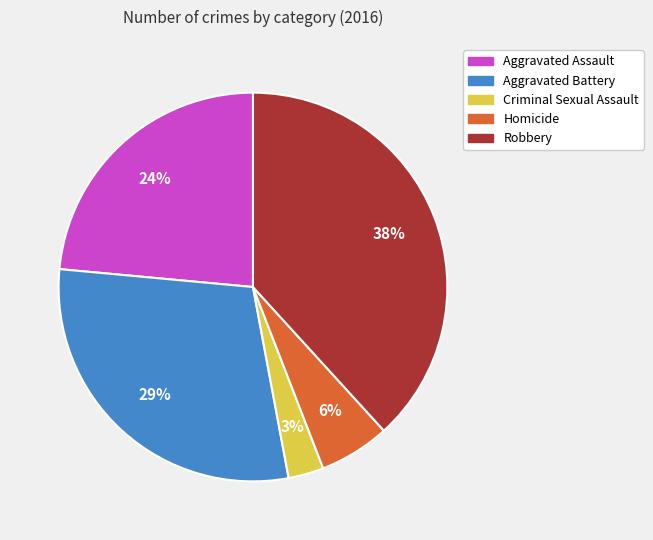

The Robbery slice represents 26% of the pie. True or false?

False